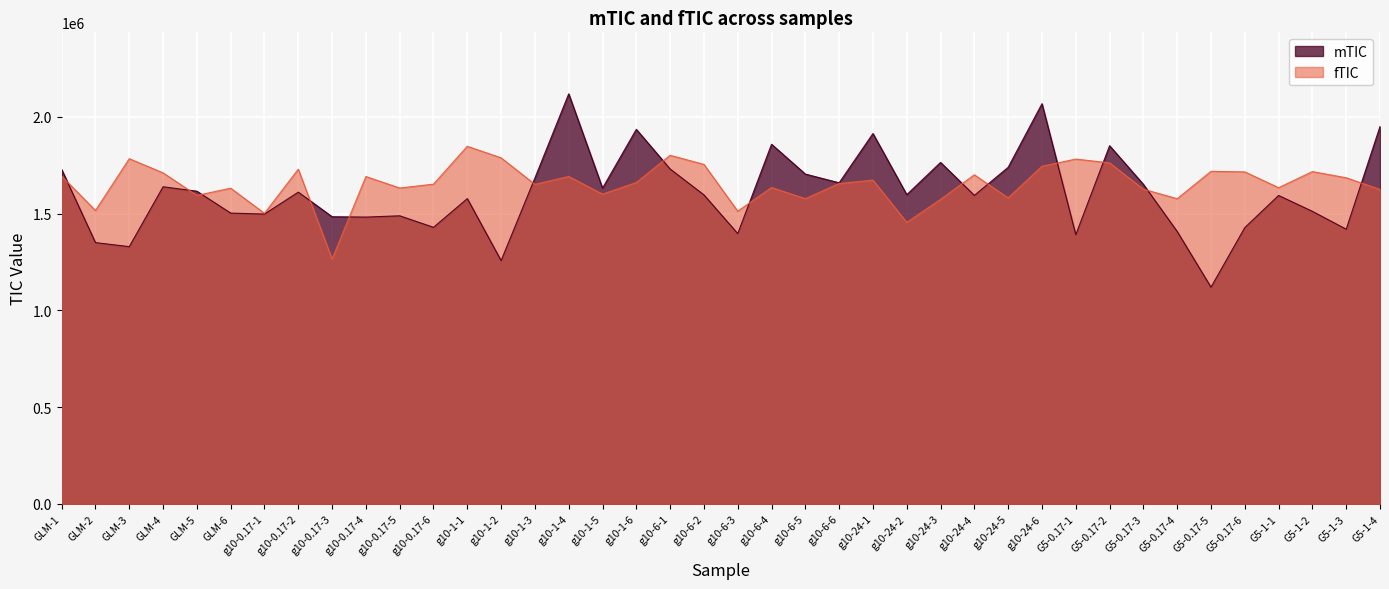

Reading left to right, list all the values displayed in this chart.

mTIC: 1727837	1350112	1329255	1638626	1615724	1502645	1497685	1610945	1483818	1481965	1488643	1429102	1577488	1257129	1684122	2118882	1631556	1935448	1730373	1596809	1396658	1858295	1704273	1659241	1913826	1597903	1764506	1594129	1739271	2067912	1391003	1850722	1651094	1407659	1119746	1427739	1593745	1511621	1419319	1950415
fTIC: 1693294	1515965	1783678	1710429	1593891	1631247	1501336	1729508	1265148	1691457	1632074	1652141	1847841	1788105	1650846	1691909	1600531	1660418	1801153	1754302	1512520	1634728	1577178	1655263	1673169	1454599	1573501	1700406	1581041	1744493	1781751	1762104	1626025	1576859	1718348	1715479	1633858	1716991	1685116	1624828